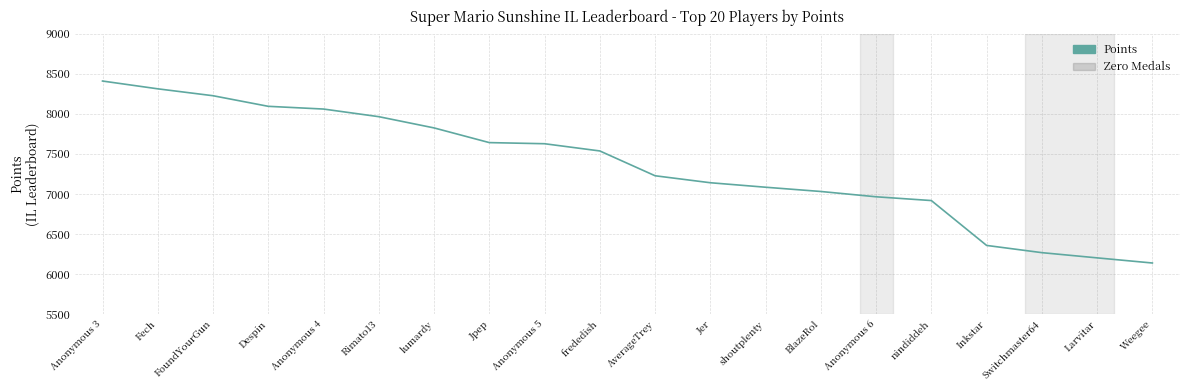

What value does the data have at shoutplenty?

7085